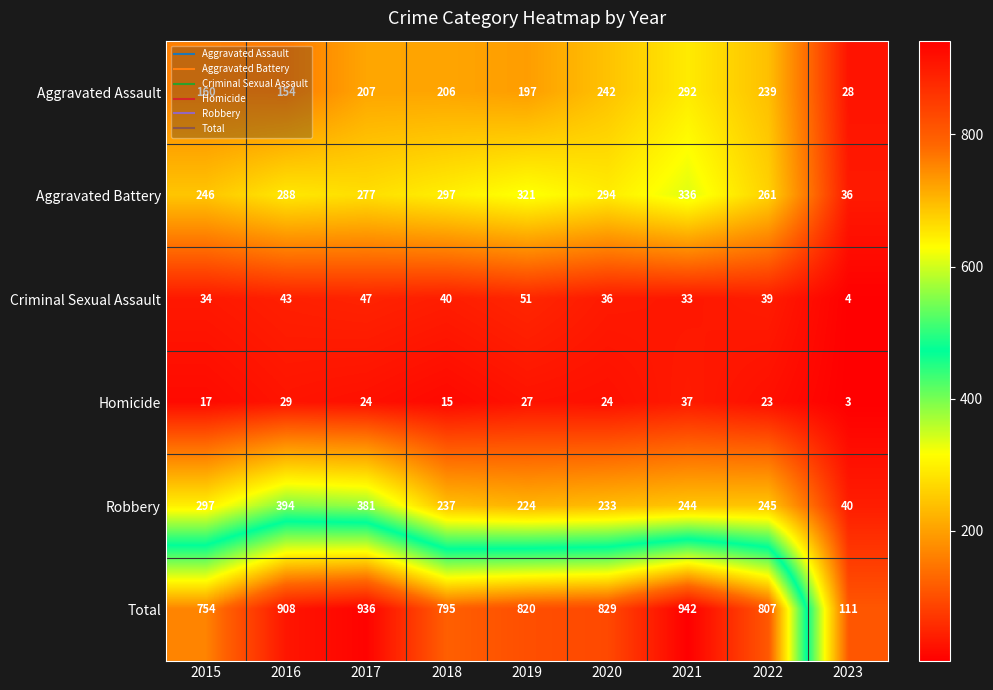

What value does the Total series have at 2023?

111